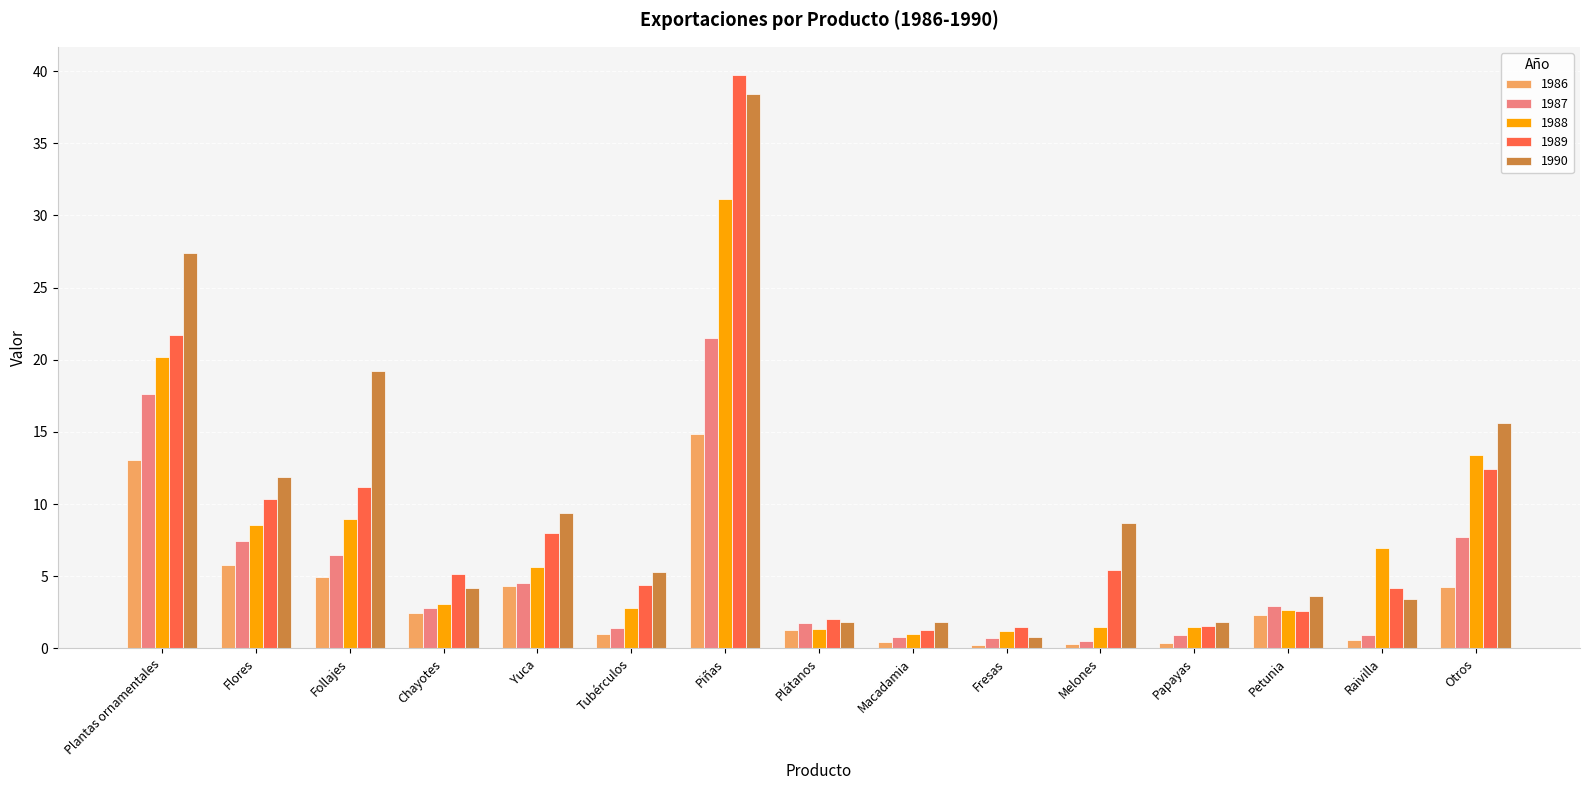

What is the lowest value of the 1987 series?

0.5